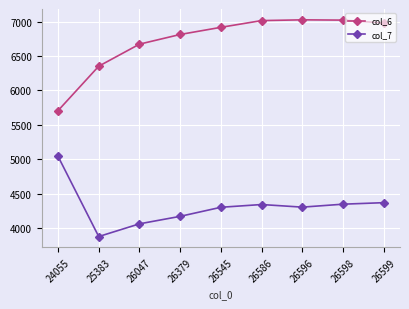

The value of col_6 at 26586 is 7017. True or false?

True